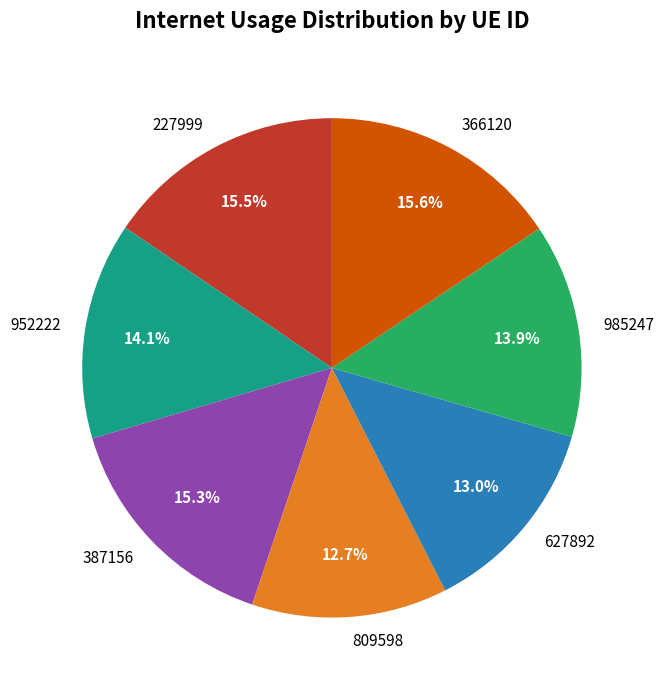

What percentage is NOT represented by 985247?

86.1%